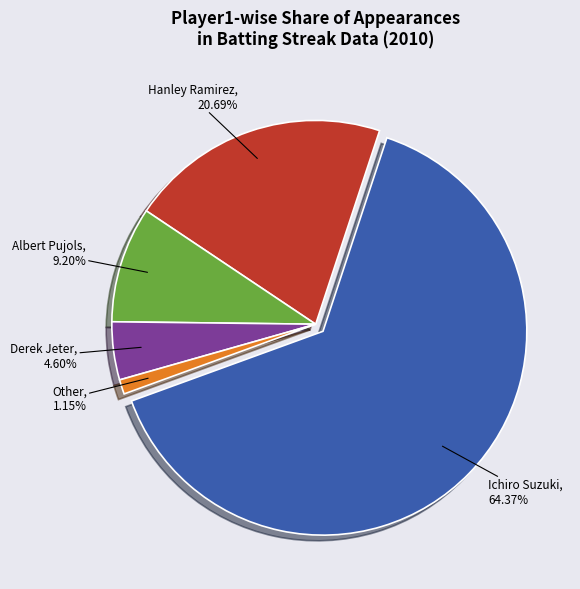

How many slices are in this pie chart?

5